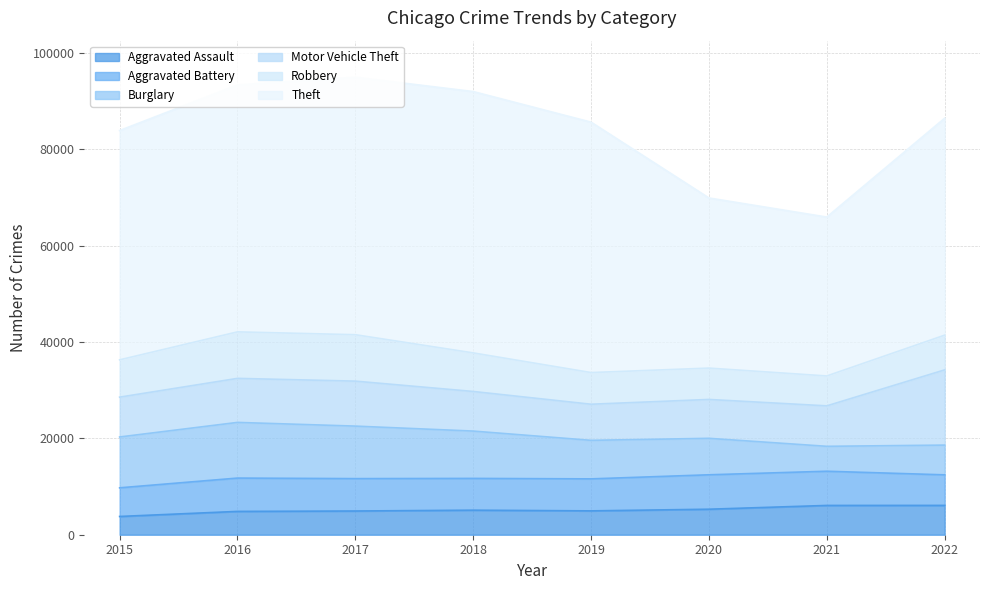

What is the lowest value of the Burglary series?

5172